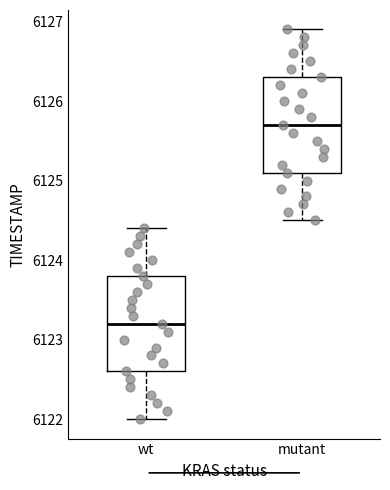

Reading left to right, read every box against the y-axis: the position of its median line, the range the box covers, and the ends of its whiskers. The values are not printed on the chart, so give them approximately, as read against the axis.

wt: median 6123.2, box 6122.6 to 6123.8, whiskers 6122.0 to 6124.4
mutant: median 6125.7, box 6125.1 to 6126.3, whiskers 6124.5 to 6126.9